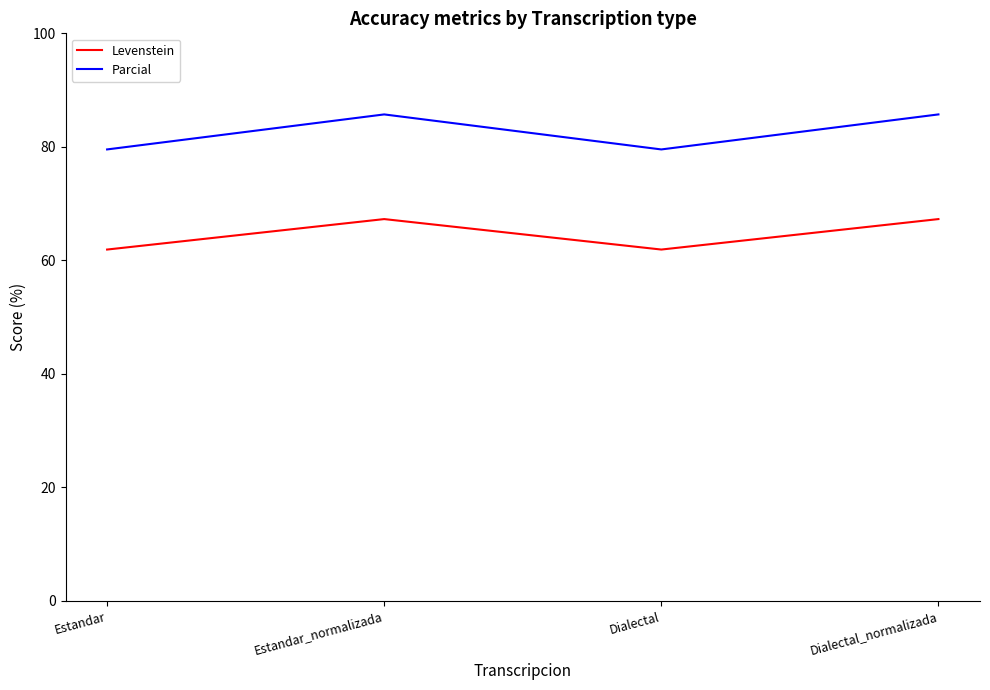

What is the minimum value shown in the chart?

61.9